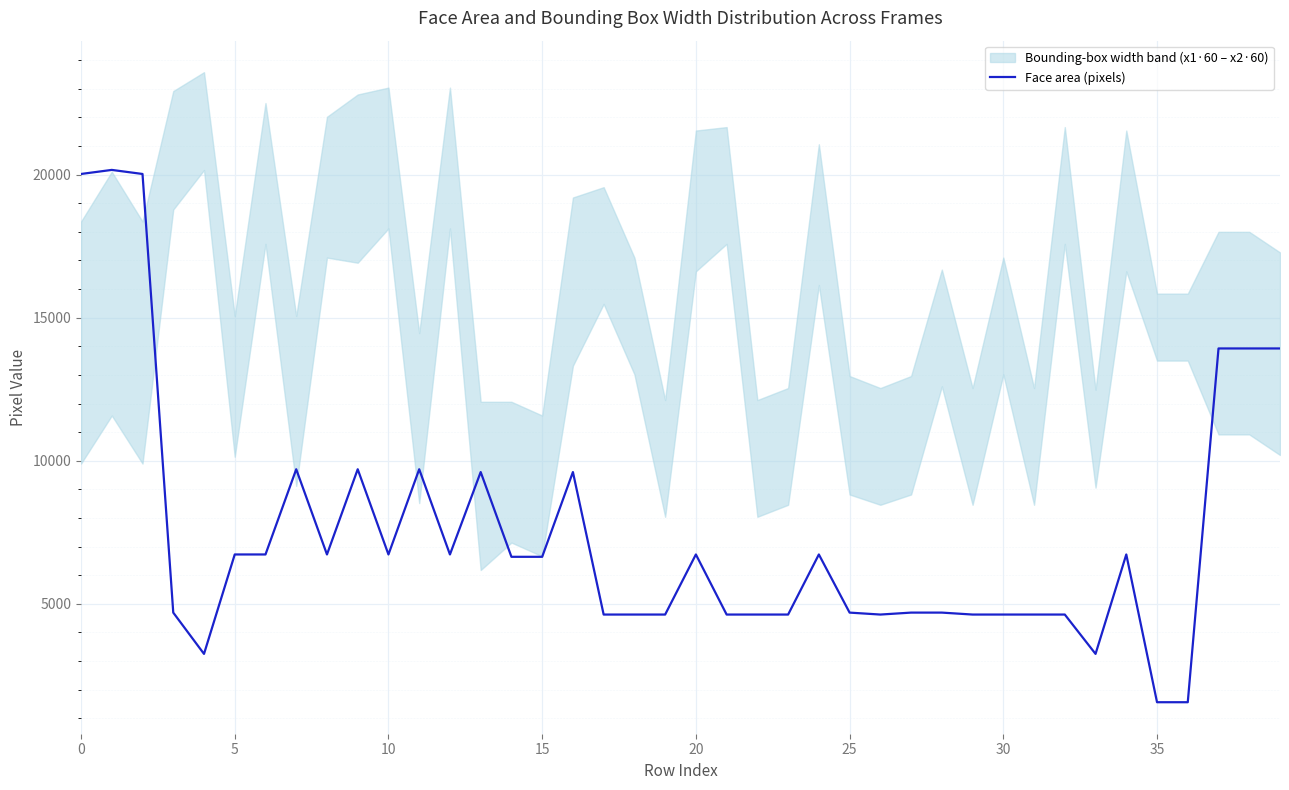

What is the difference between the second highest and second lowest values?

18462